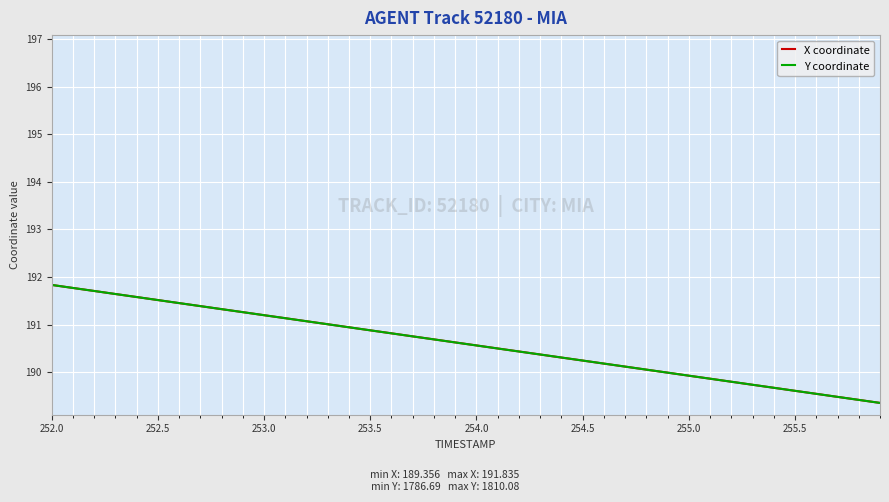

What is the lowest value of the X coordinate series?

189.4